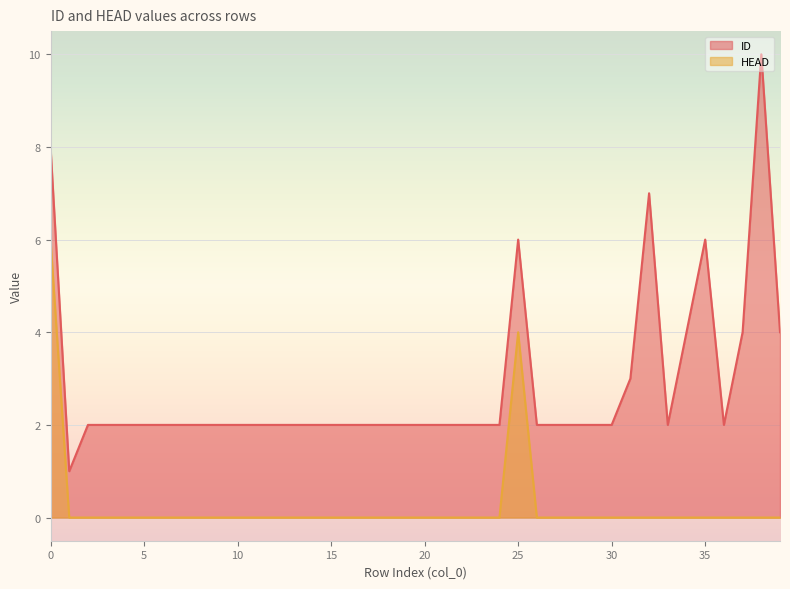

Where is HEAD nearest to the value 3?

25